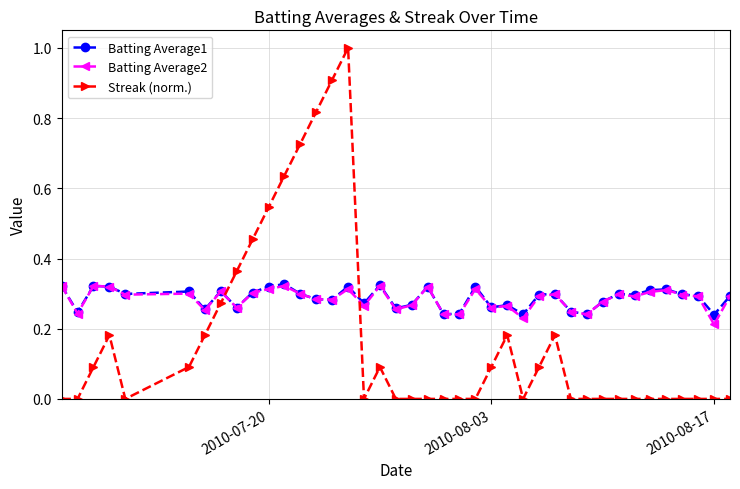

True or false: Batting Average1 has more than 1 interior local peaks.

True